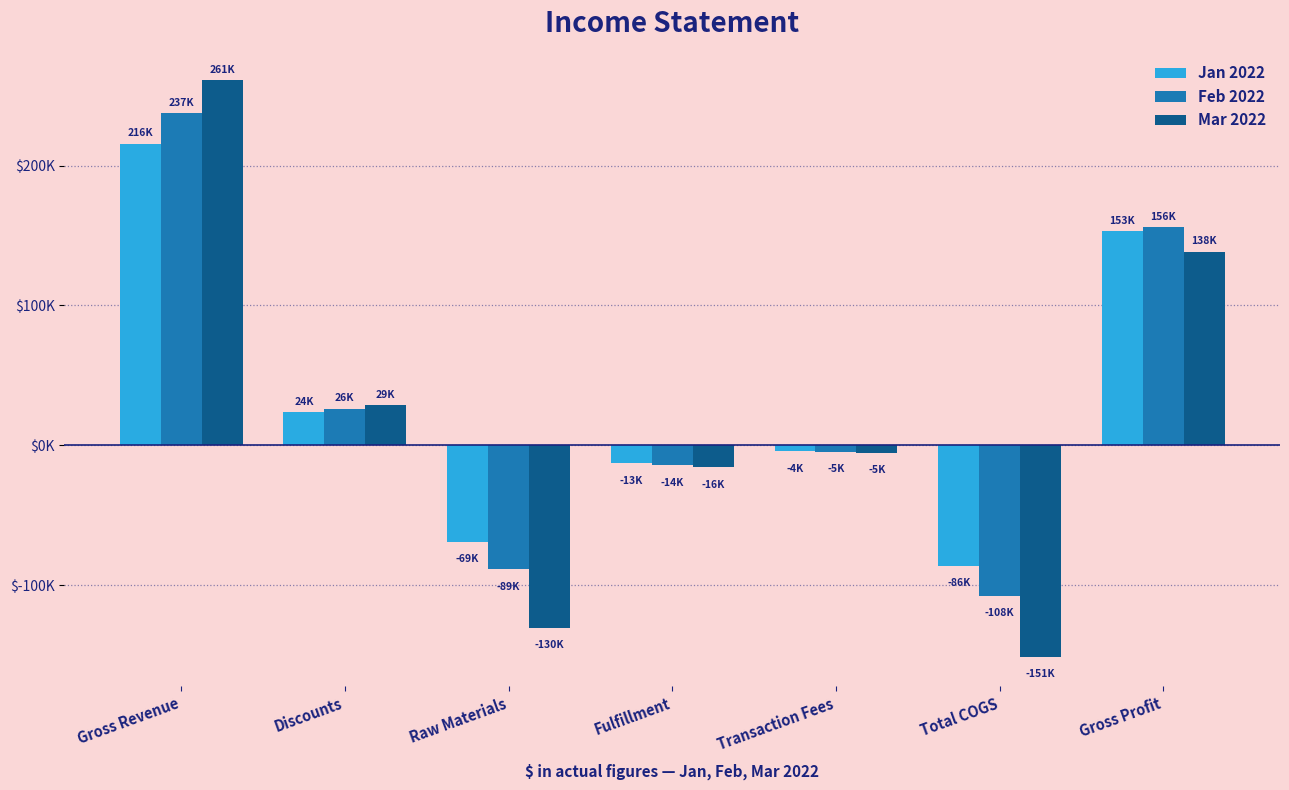

What is the difference between the Feb 2022 values at Raw Materials and Total COGS?

18978.1